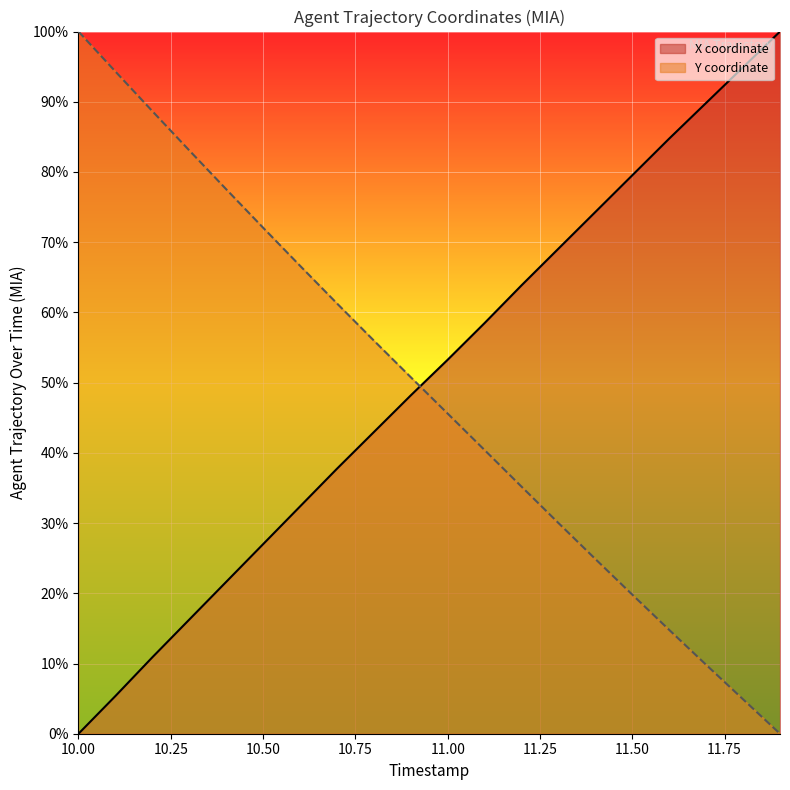

What position from the right is 10.6?

14